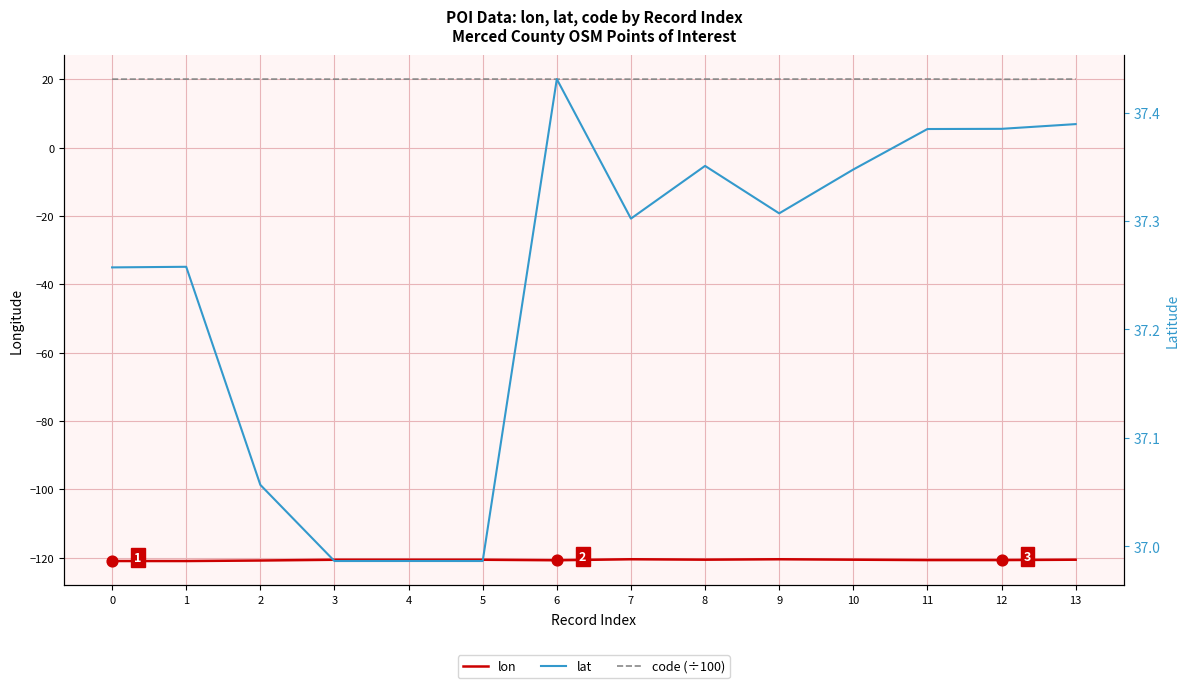

Is the value of lon at 7 greater than the value of code (÷100) at 1?

No